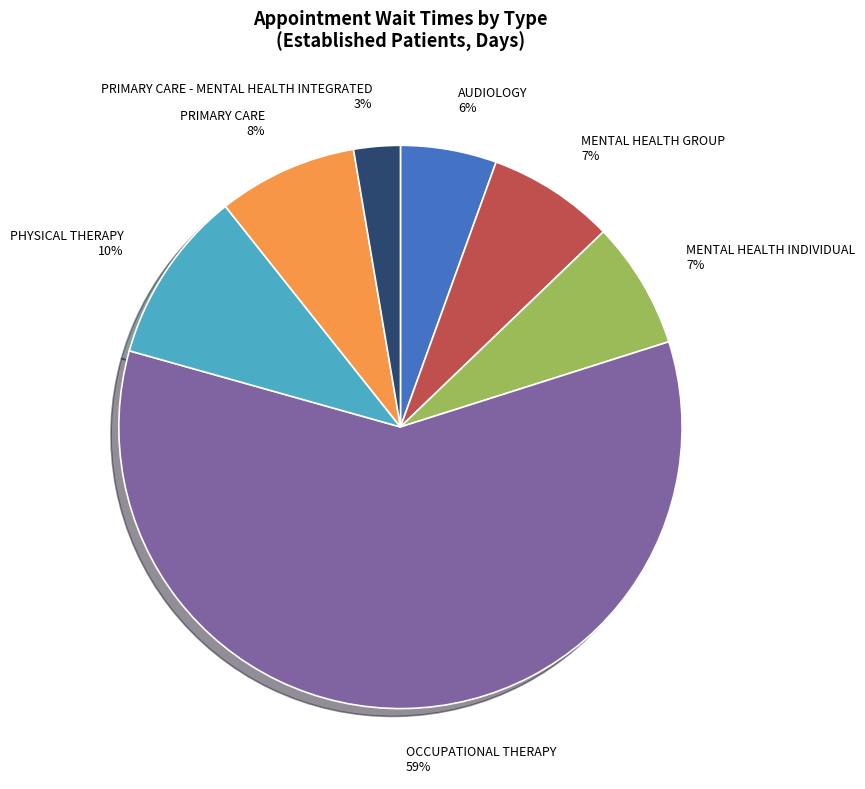

Combined, do MENTAL HEALTH GROUP 7% and AUDIOLOGY 6% account for over 50%?

No